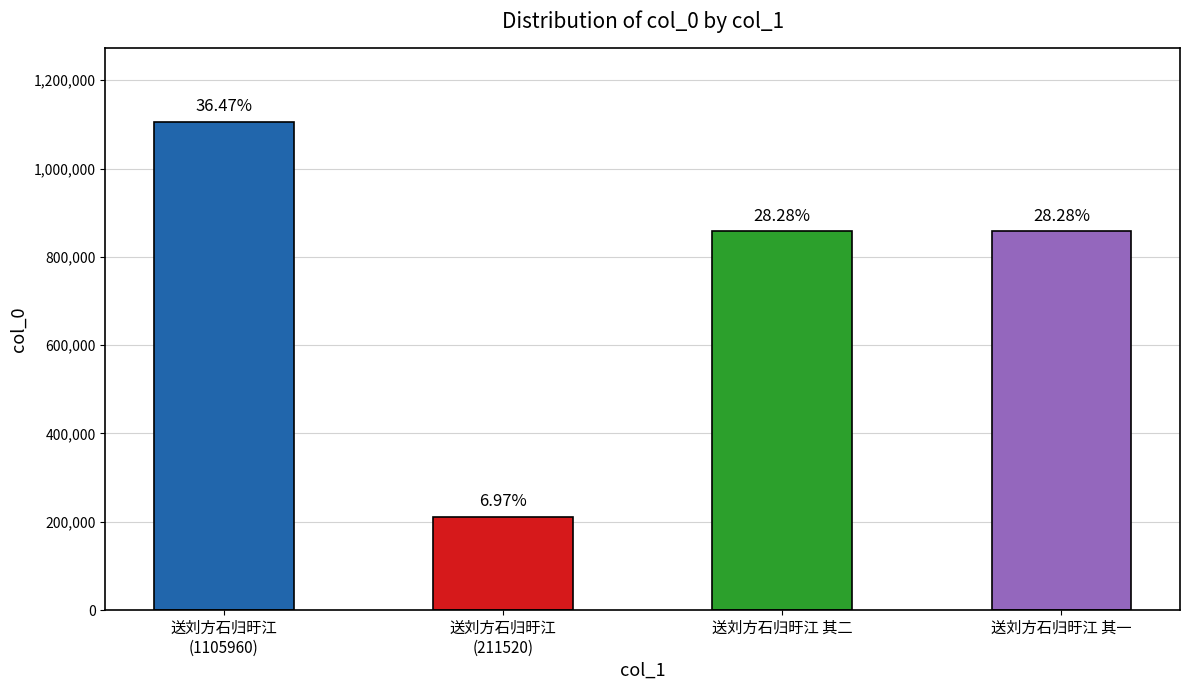

What is the ratio of the value at 送刘方石归旴江 其二 to the value at 送刘方石归旴江
(1105960)?

0.8